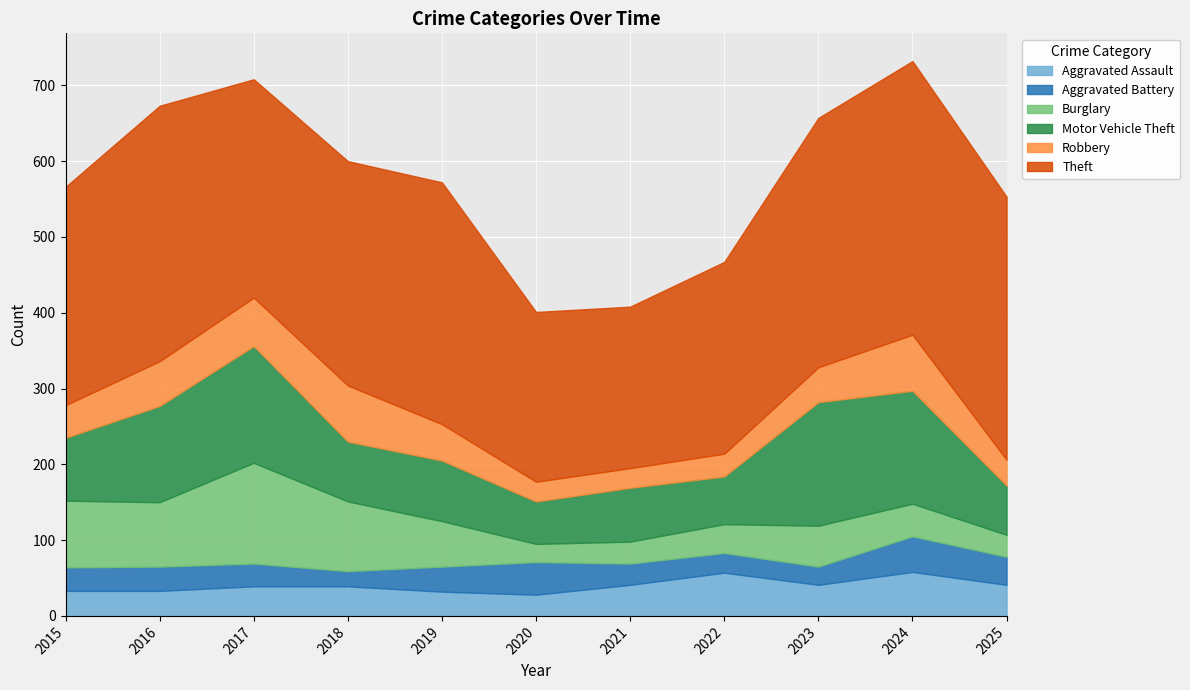

The value of Theft at 2016 is 337. True or false?

True